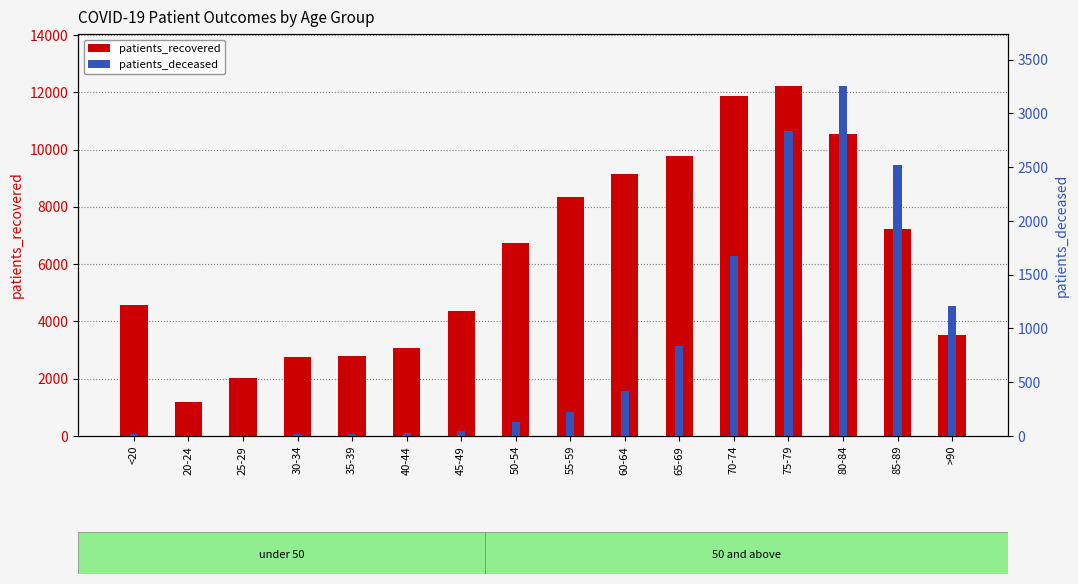

What is the sum of the patients_deceased values at 60-64 and 85-89?

2944